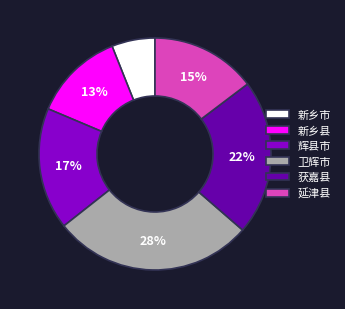

To the nearest percent, what is the average slice percentage?

17%